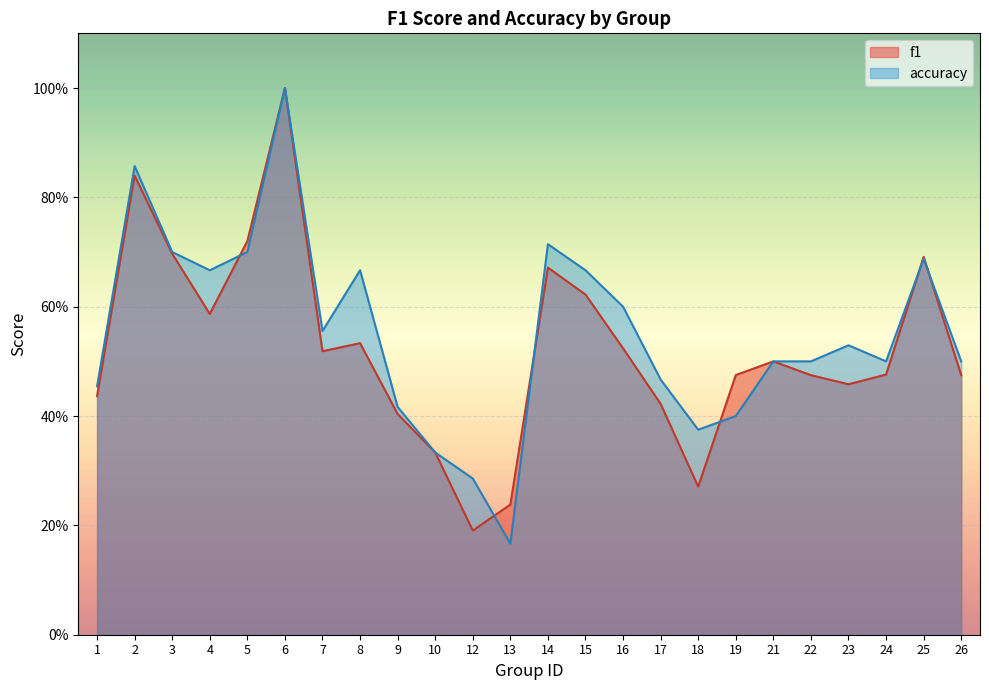

In accuracy, how many points are lower than both neighbors (excluding endpoints)?

5